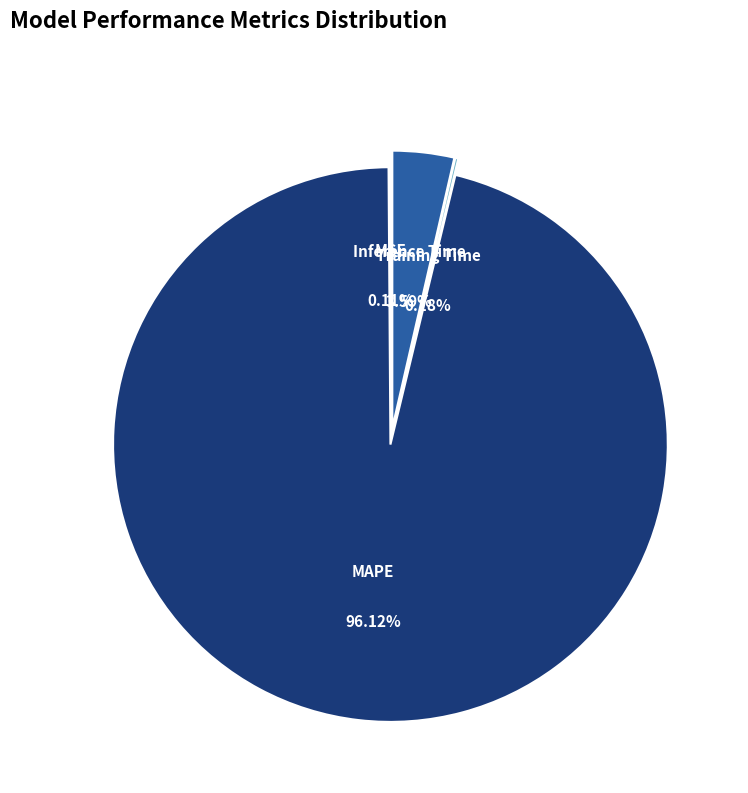

To the nearest percent, what is the average slice percentage?

25%